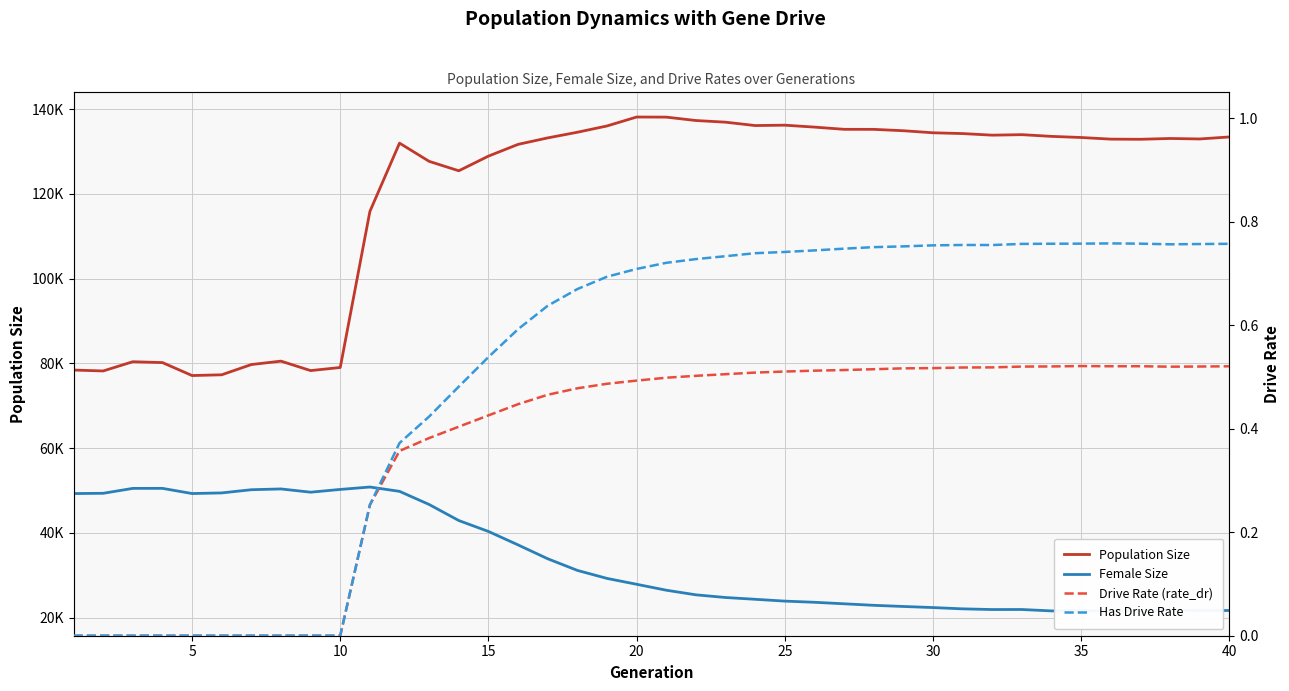

Rank the series by their maximum value, from highest to lowest.

Population Size, Female Size, Has Drive Rate, Drive Rate (rate_dr)